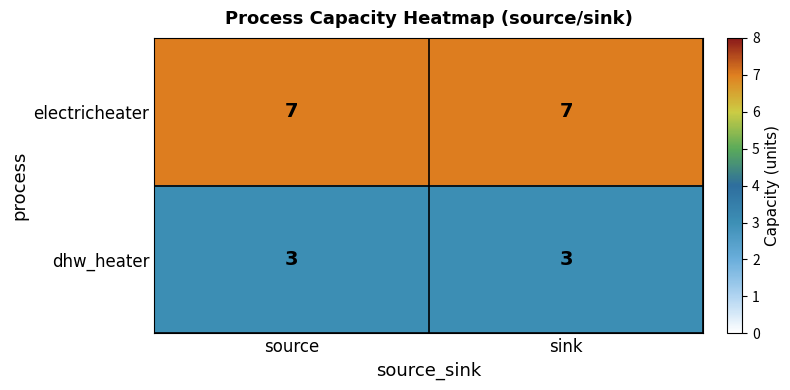

What is the highest value of the electricheater series?

7